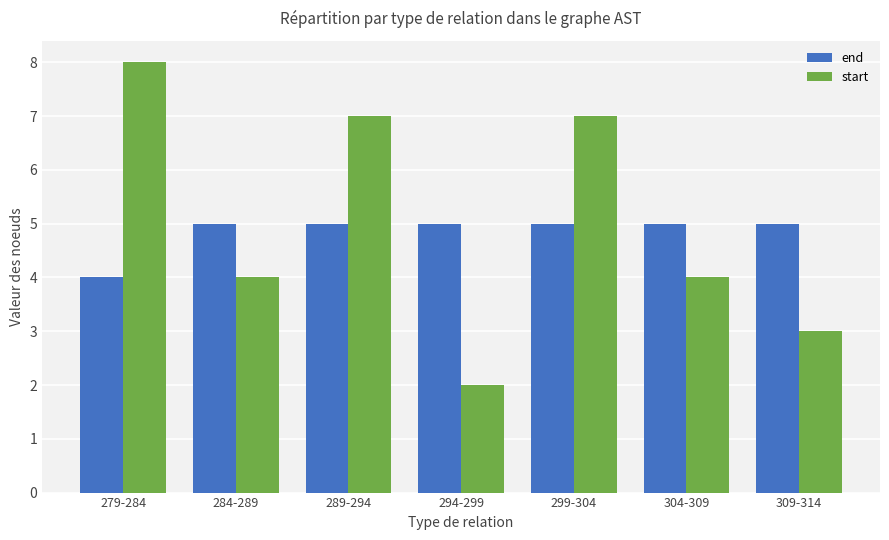

True or false: start has a value of 4 at 304-309.

True